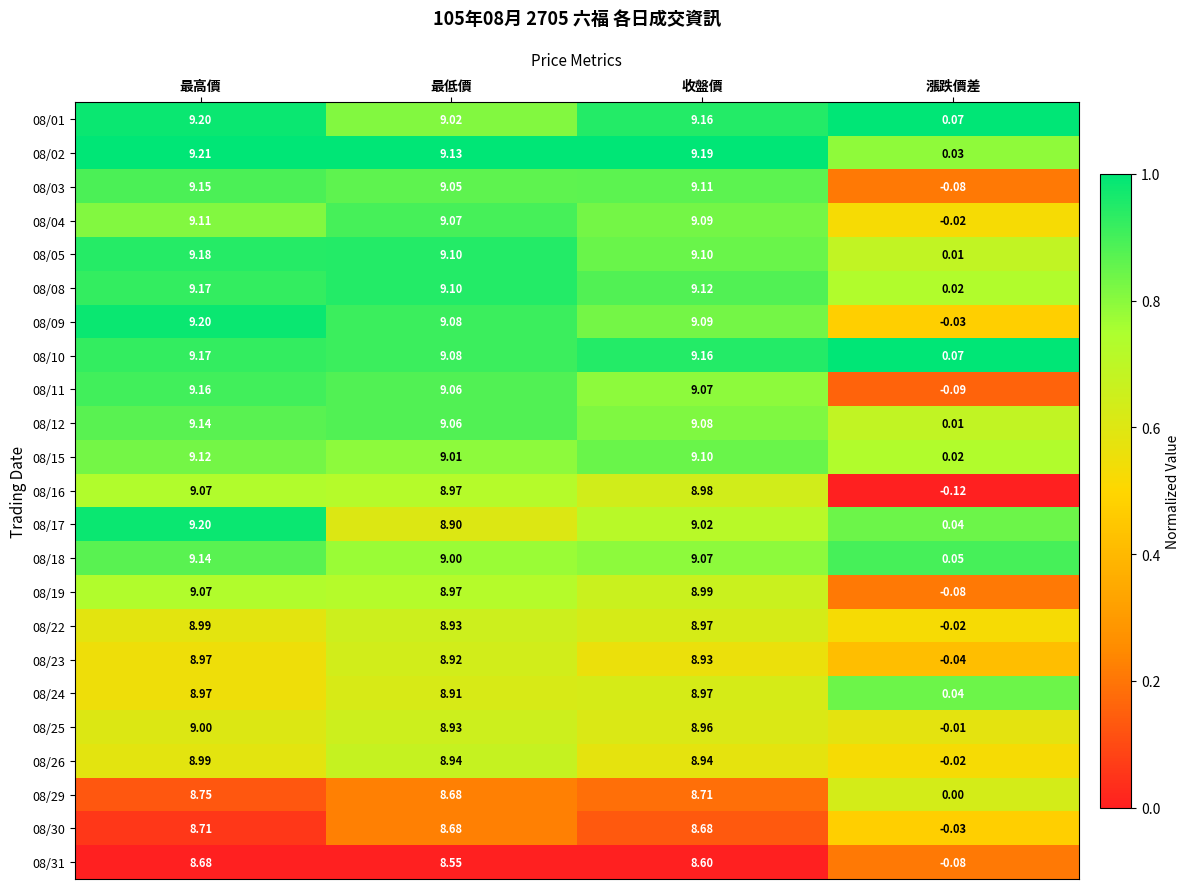

At which category is the sum across all series the highest?

最高價